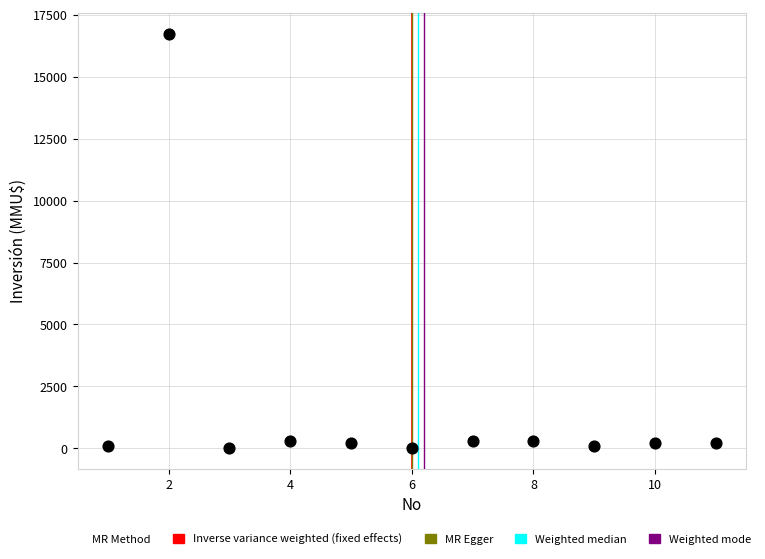

What is the range of X values (max minus min)?

10